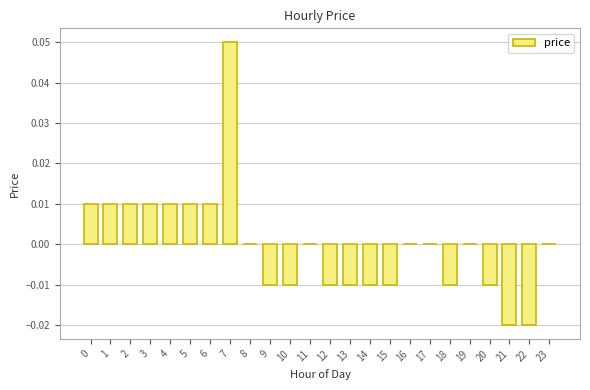

How many categories are shown in the chart?

24